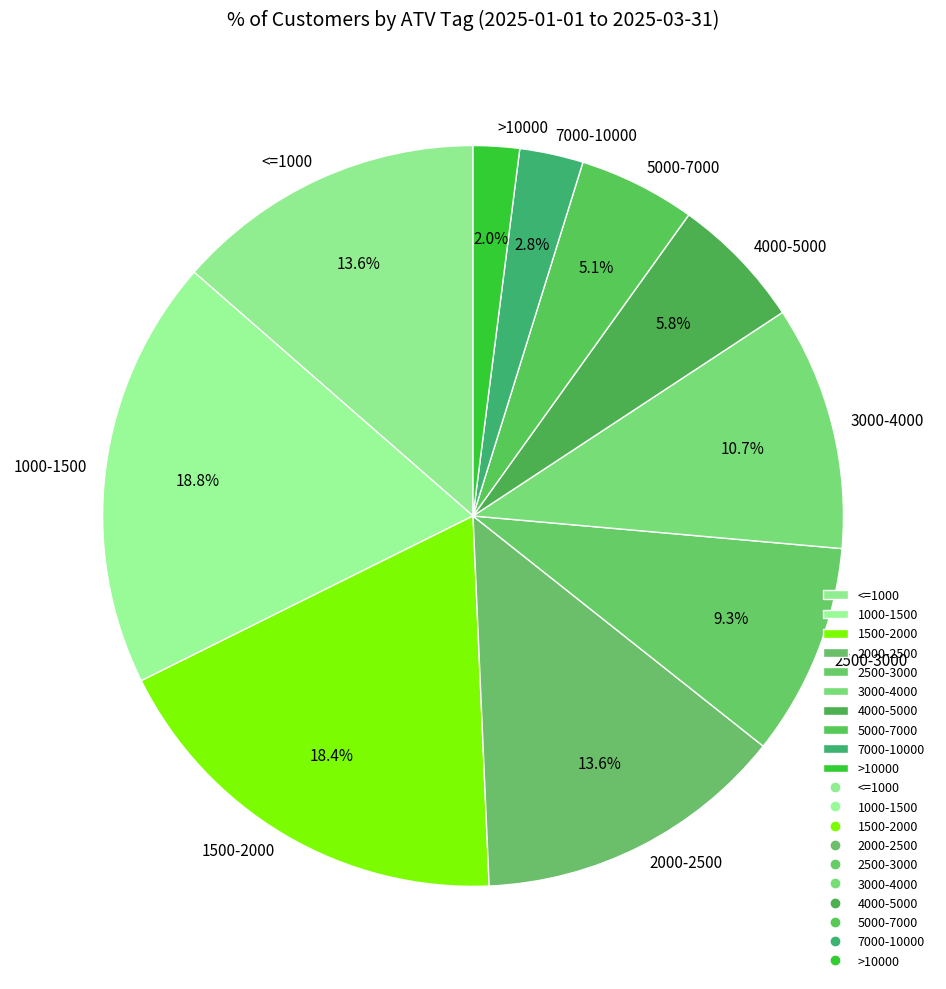

Between 4000-5000 and <=1000, which is larger?

<=1000